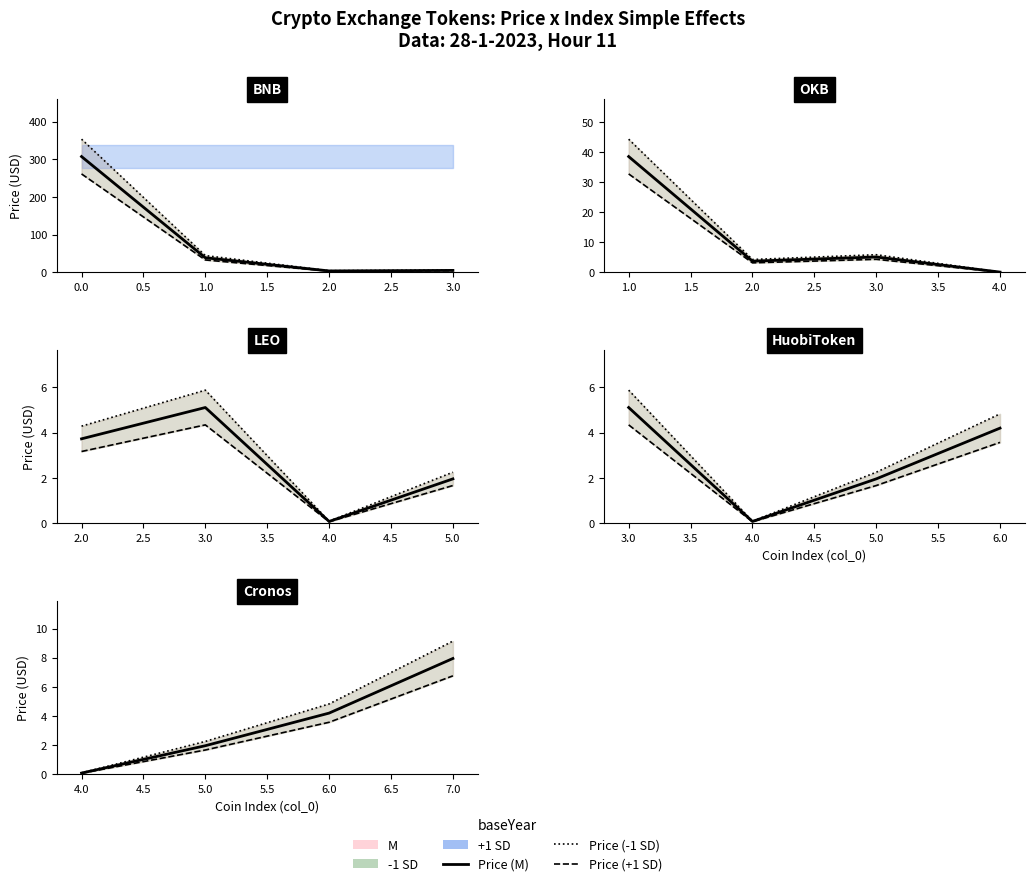

Is the value of Price (M) at 4.0 greater than the value of Price +1SD at 4.0?

No